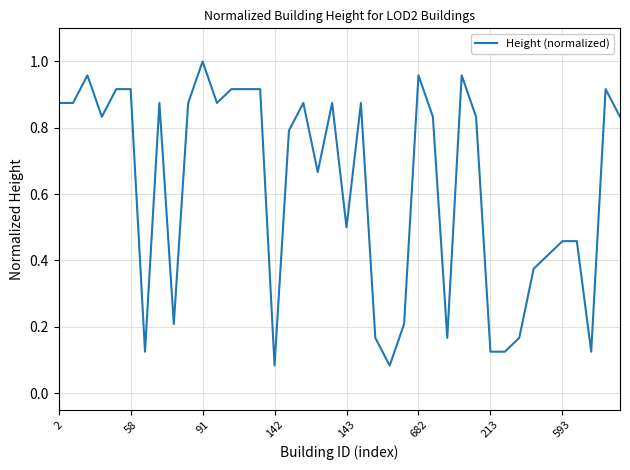

Which label corresponds to the largest value in the chart?

91